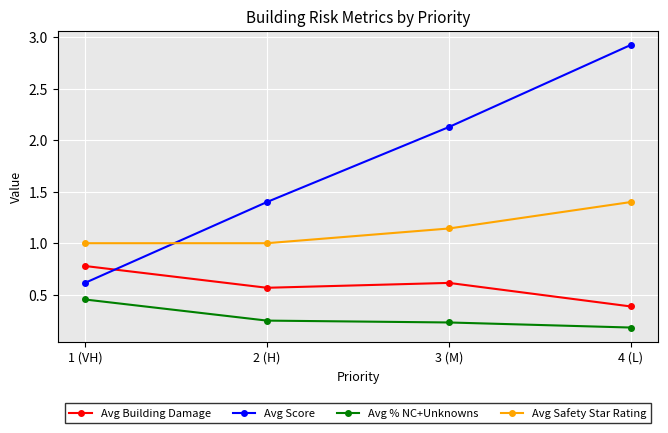

Which series has the widest spread of values?

Avg Score